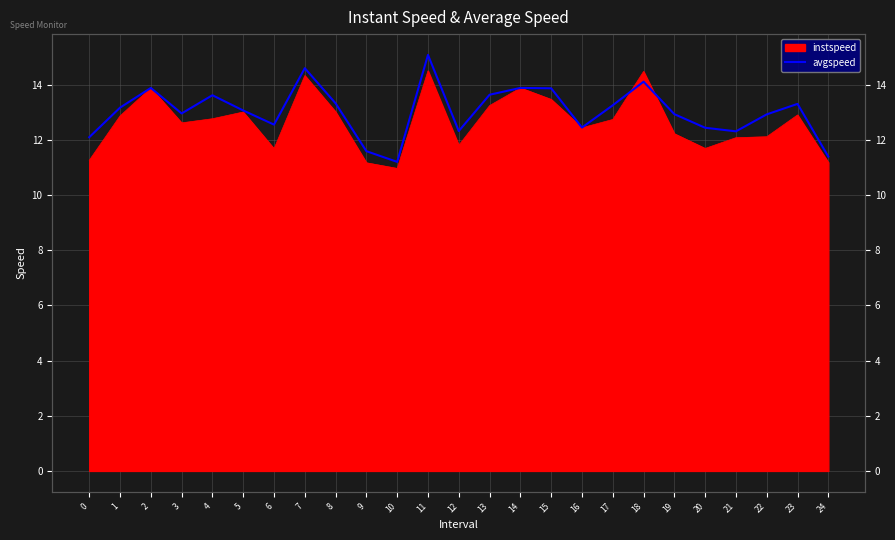

Which has a higher value, 19 or 20?

19